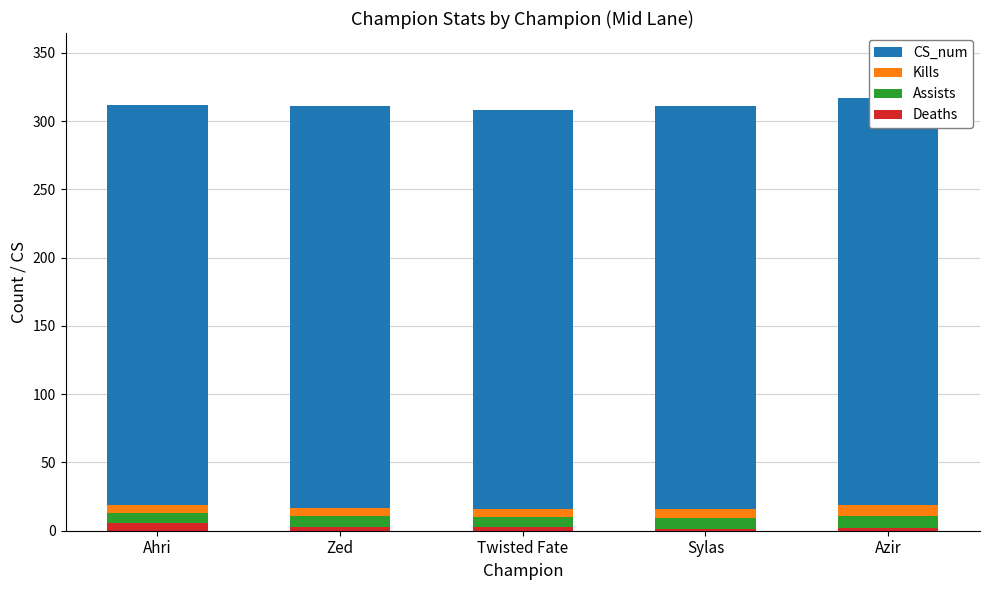

The value of CS_num at Zed is 294. True or false?

True